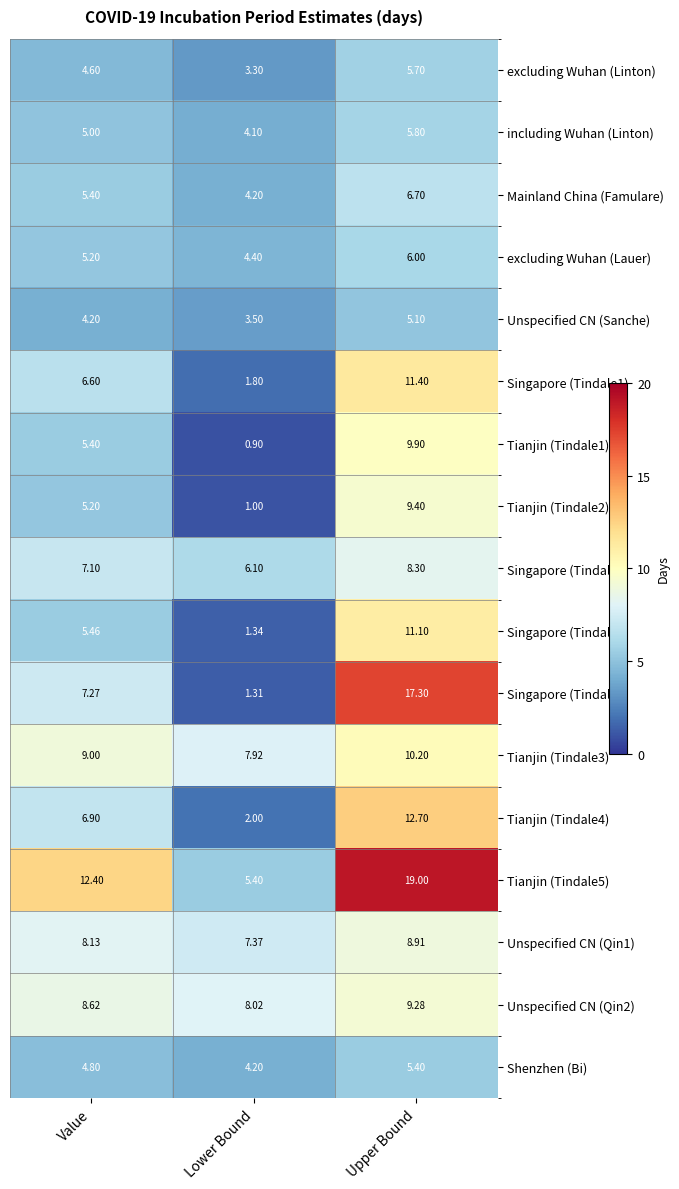

Rank the categories by Tianjin (Tindale3) value from highest to lowest.

Upper Bound, Value, Lower Bound